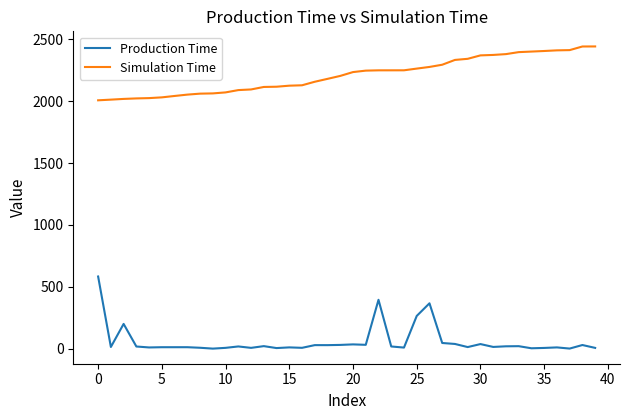

List the series in order of their overall mean, lowest first.

Production Time, Simulation Time